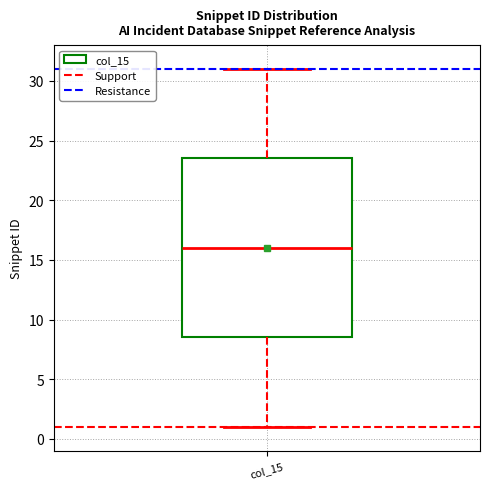

Transcribe this box plot: give where the median line is, the range the box spans, and where the two whiskers end, as read against the y-axis. The values are not printed on the chart, so give them approximately, as read against the axis.

median 16.0, box 8.5 to 23.5, whiskers 1.0 to 31.0